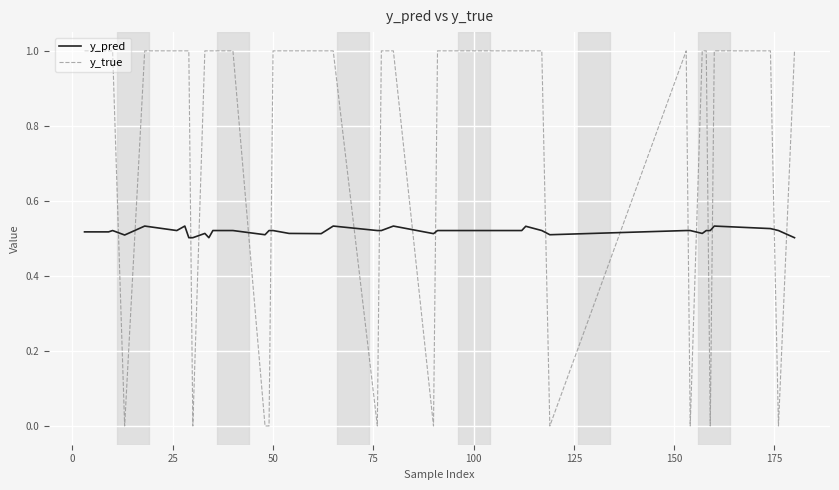

What is the difference between the maximum and minimum values in the y_true series?

1.0